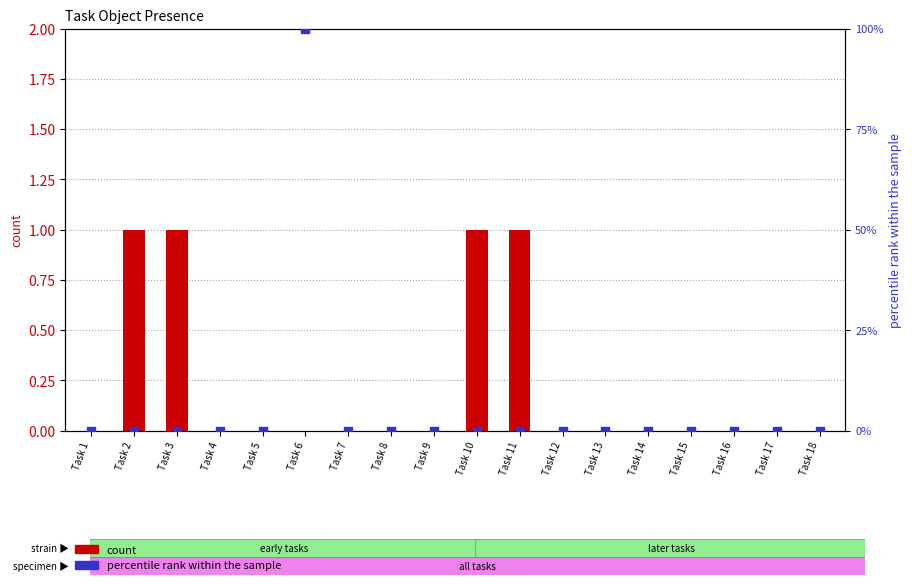

What are all the series names shown in the legend?

count, percentile rank within the sample